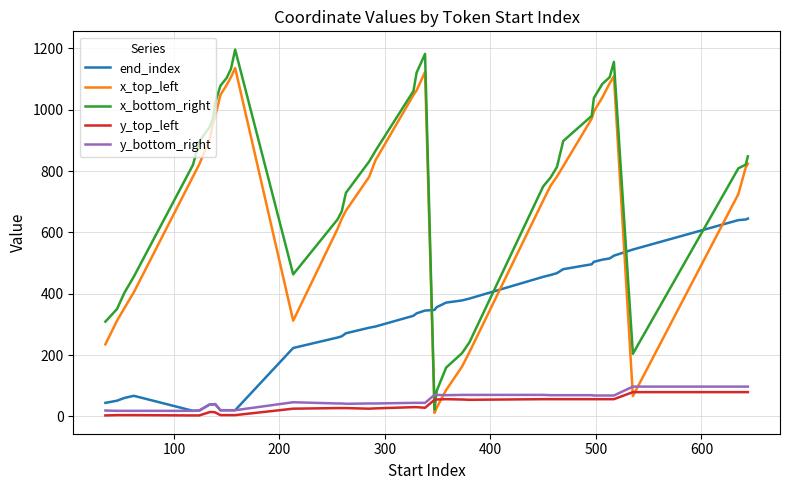

Which series has the largest range (max minus min)?

x_bottom_right